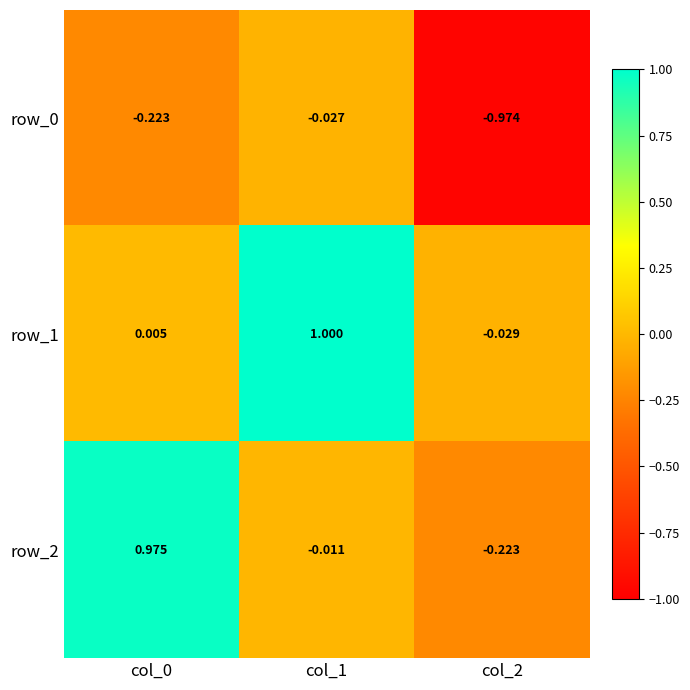

How many positive values does the row_1 series have?

2